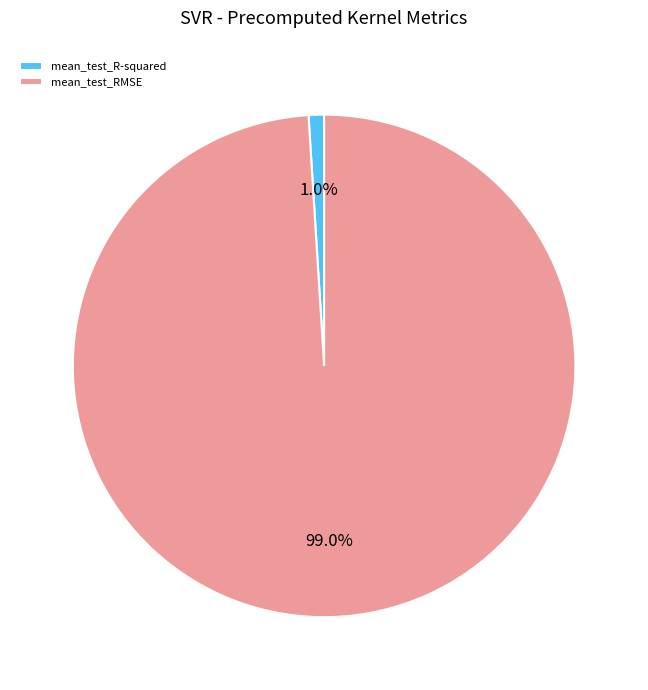

To the nearest percent, what is the combined percentage of mean_test_R-squared and mean_test_RMSE?

100%